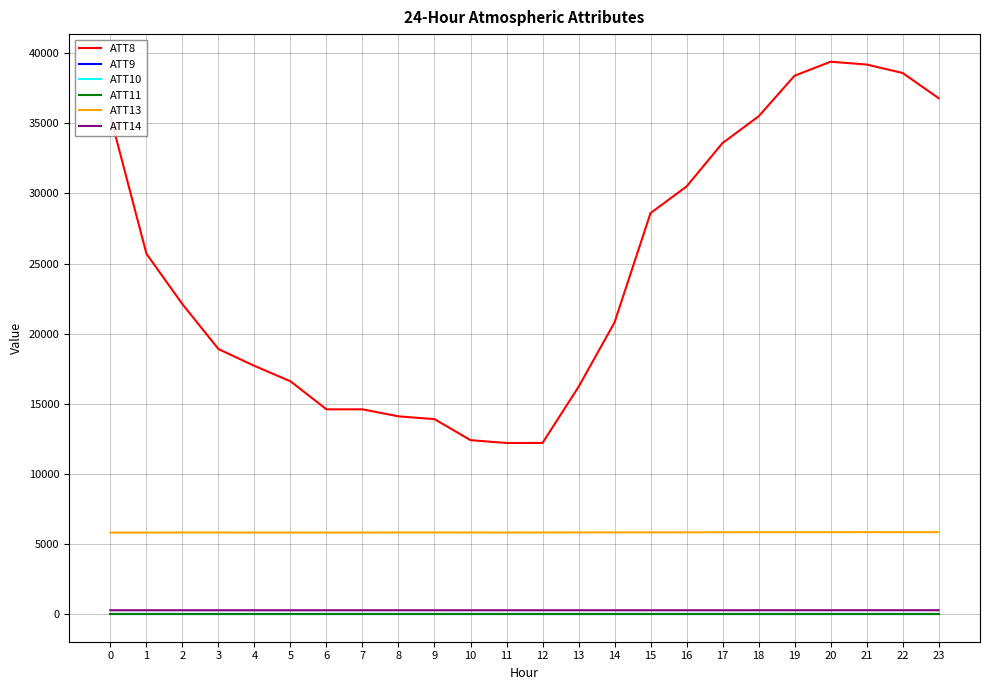

True or false: ATT11 has more than 1 points higher than both neighbors.

False